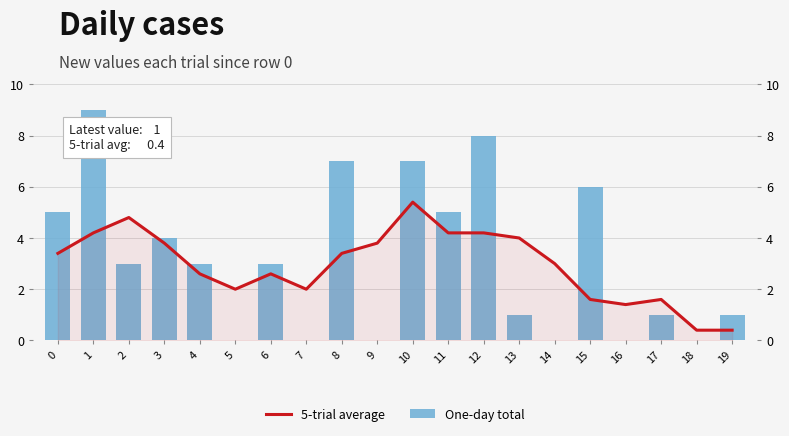

The value of 5-trial average at 0 is 1.2. True or false?

False